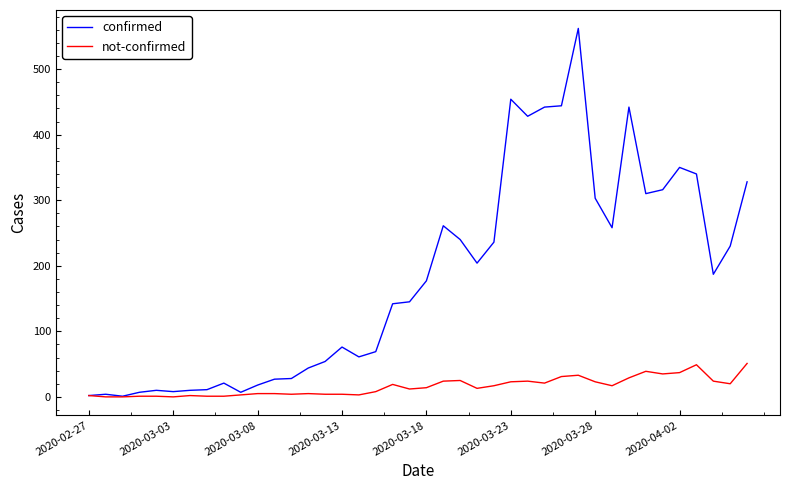

Rank the series by their maximum value, from highest to lowest.

confirmed, not-confirmed